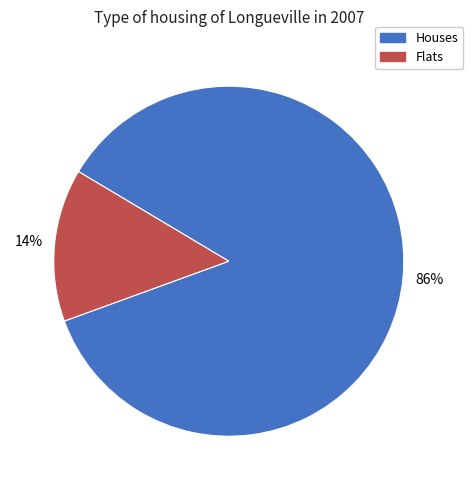

Which category has the biggest portion of the pie?

Houses